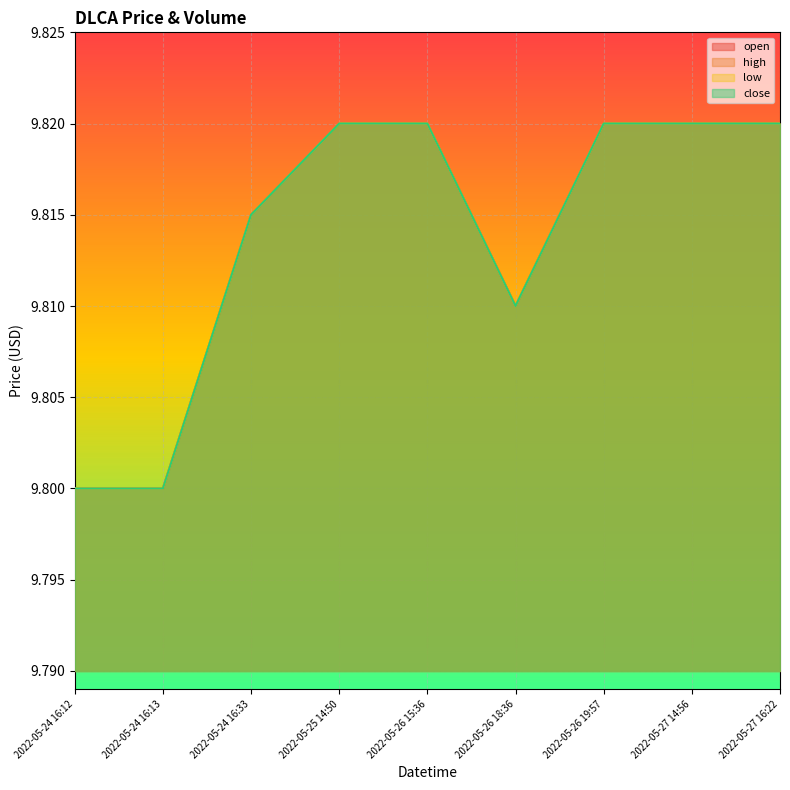

What position from the right is 2022-05-24 16:13?

8